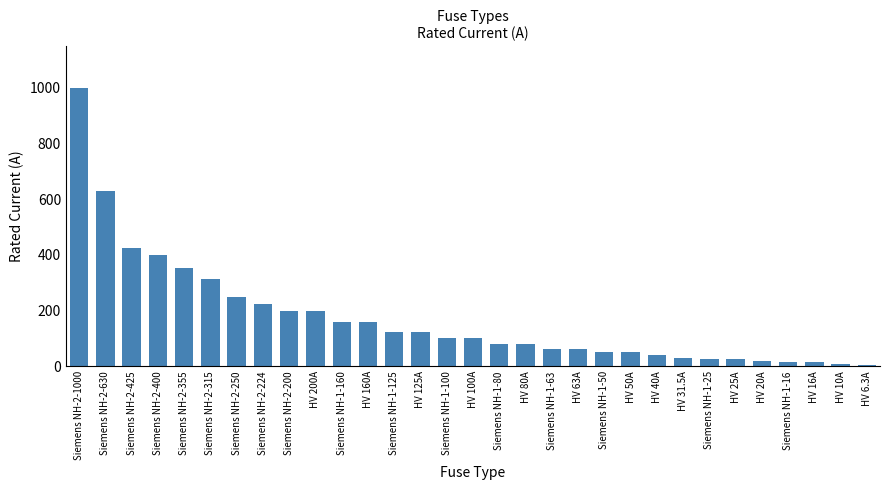

Where does the data first go above 100?

Siemens NH-2-1000